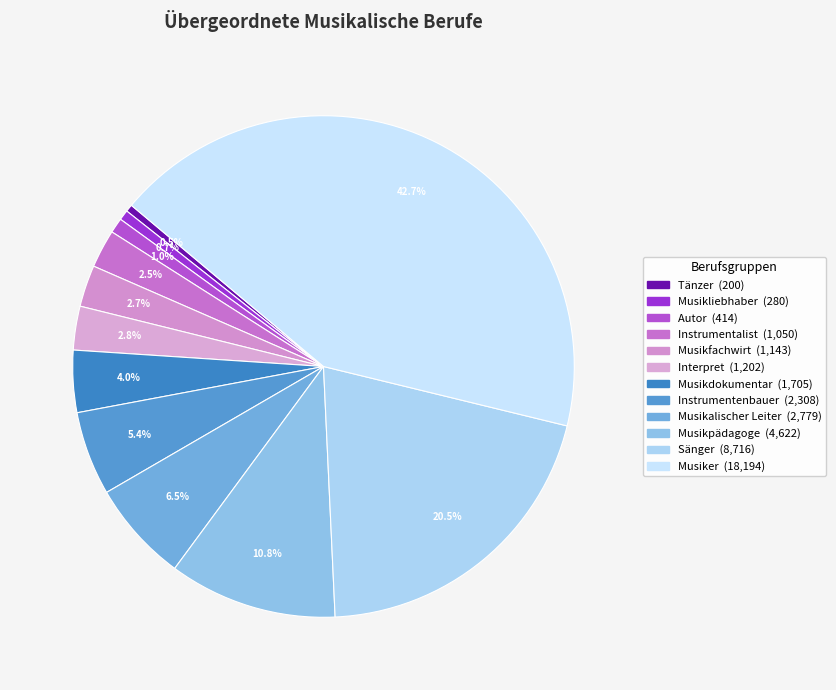

To the nearest percent, what is the combined percentage of Musiker and Musikliebhaber?

43%